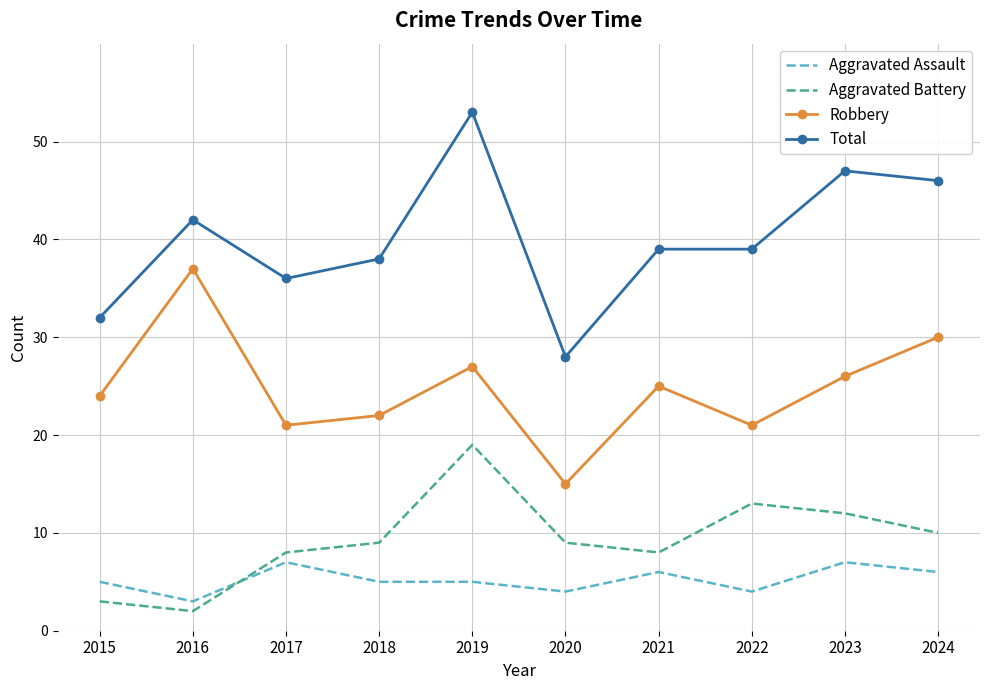

Rank the series by their maximum value, from highest to lowest.

Total, Robbery, Aggravated Battery, Aggravated Assault